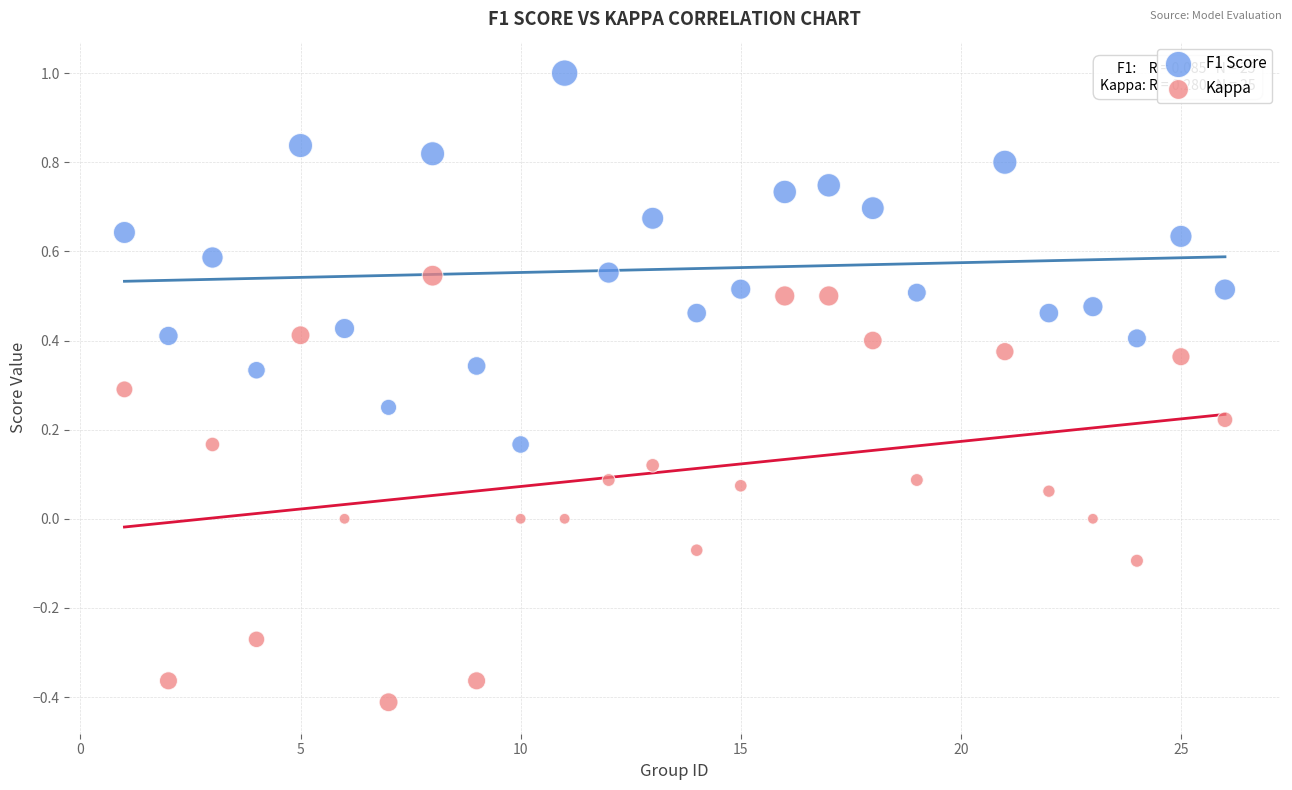

Across all data points, what is the range of Y values (max minus min)?

1.4